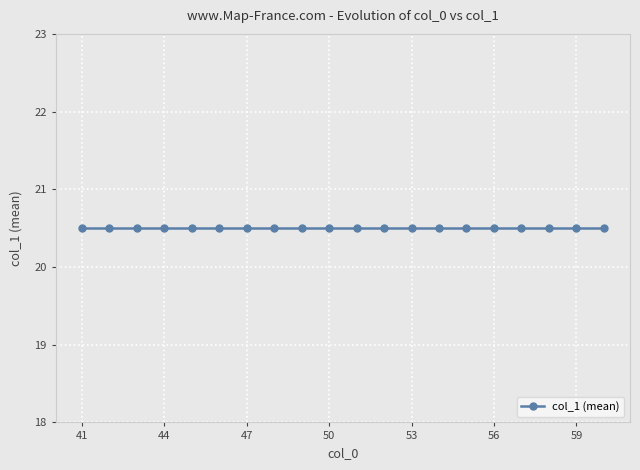

How many lines are shown in the chart?

1